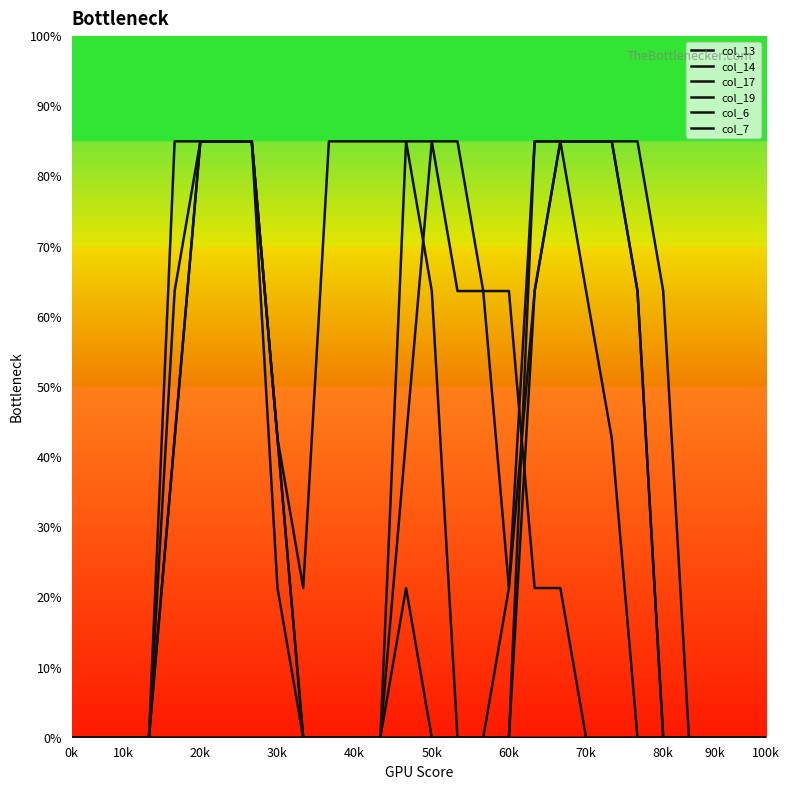

Which label corresponds to the largest value in the chart?

20k